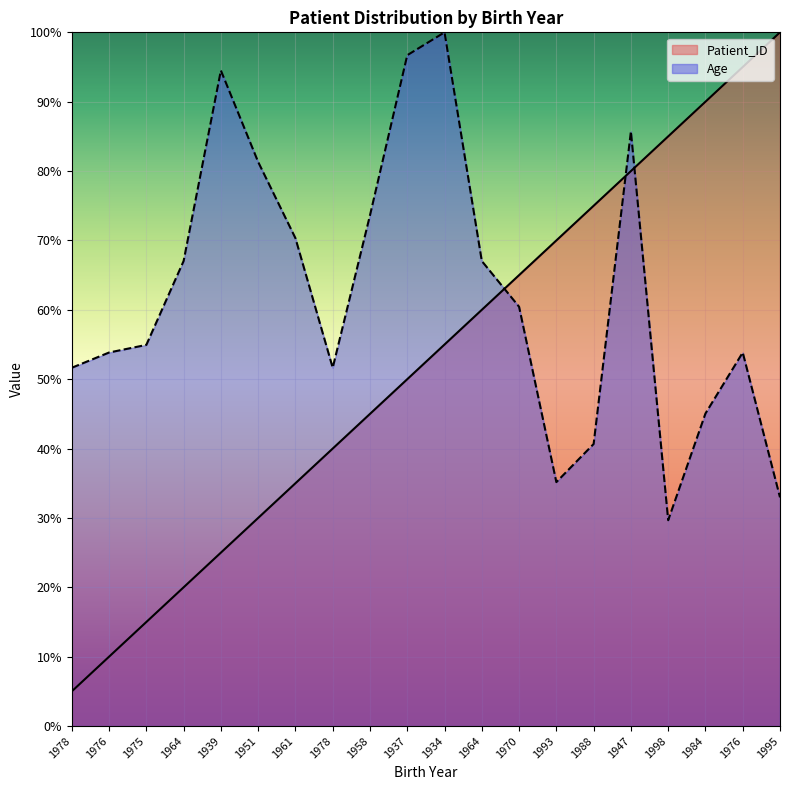

What is the difference between the second highest and minimum values in the Patient_ID series?

90.0